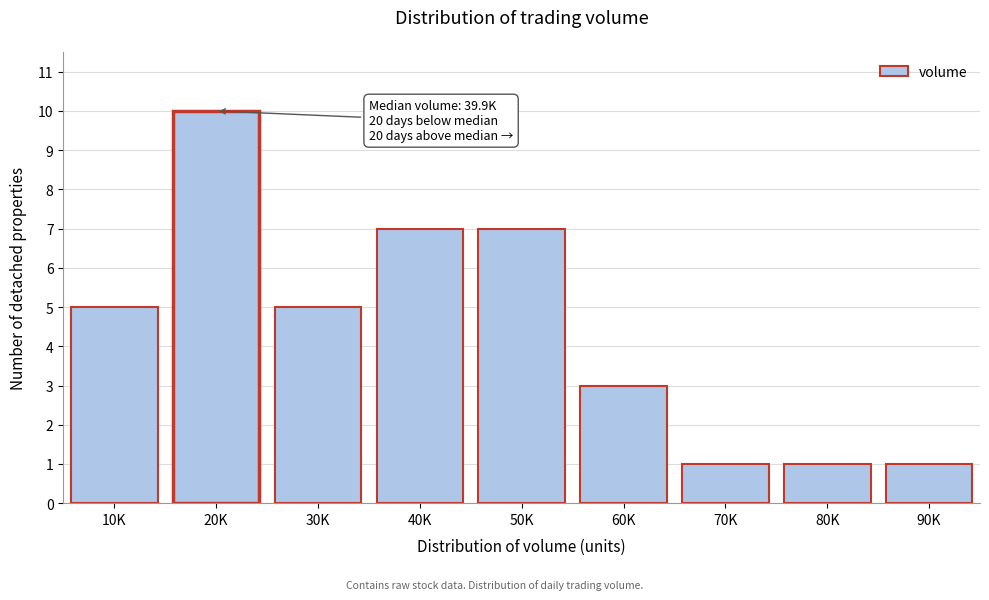

Reading right to left, what are all the values shown in this chart?

90K=1	80K=1	70K=1	60K=3	50K=7	40K=7	30K=5	20K=10	10K=5